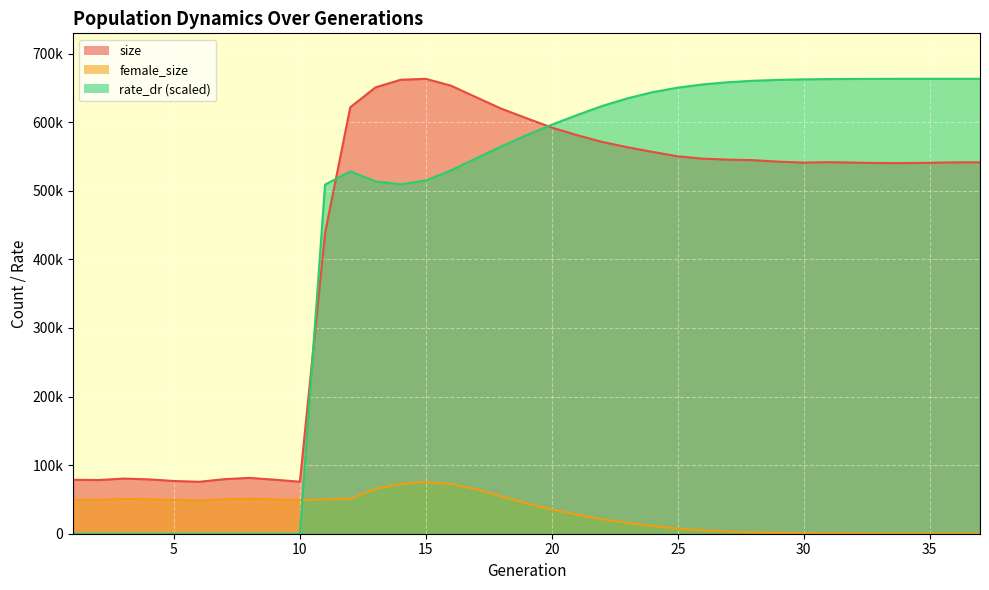

What is the value of the female_size point at the 33rd from the left?

43.0